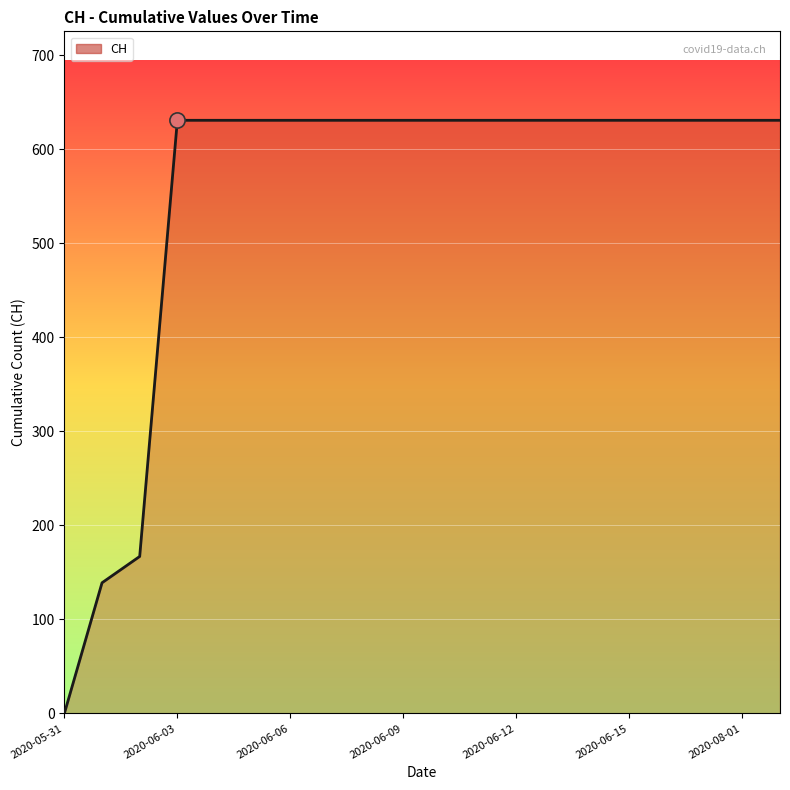

What is the difference between the maximum and minimum values?

631